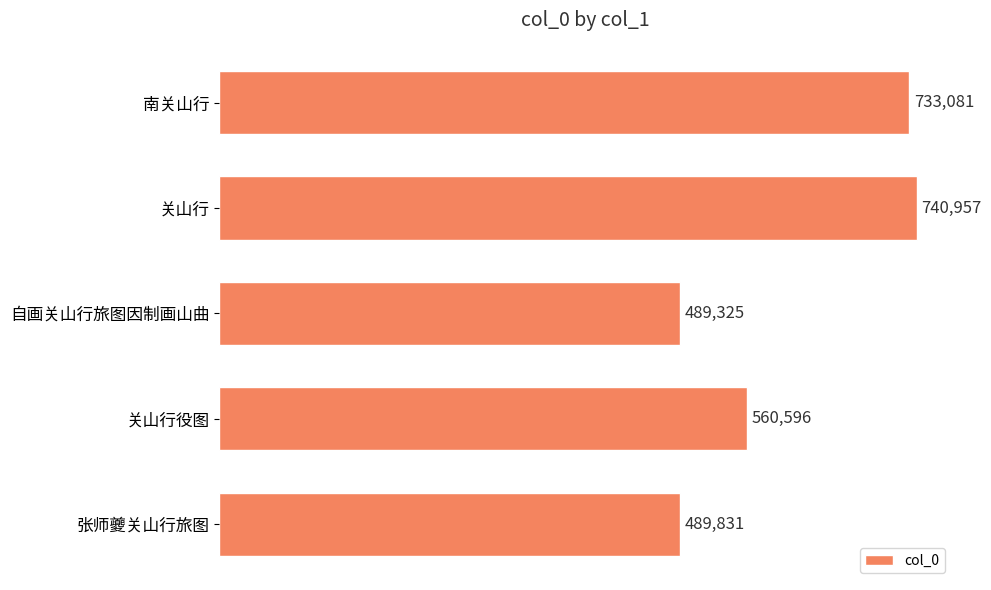

List the labels in order of value, largest first.

关山行, 南关山行, 关山行役图, 张师夔关山行旅图, 自画关山行旅图因制画山曲